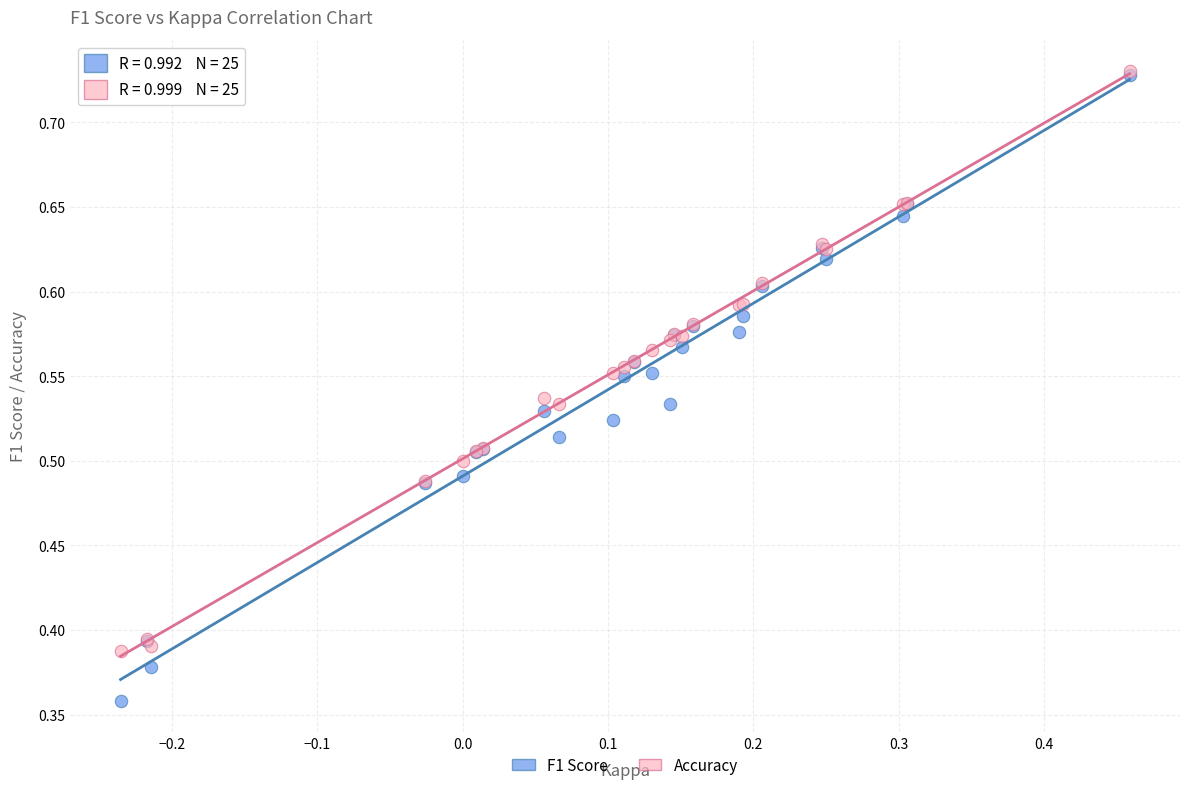

What are all the series names shown in the legend?

F1 Score, Accuracy